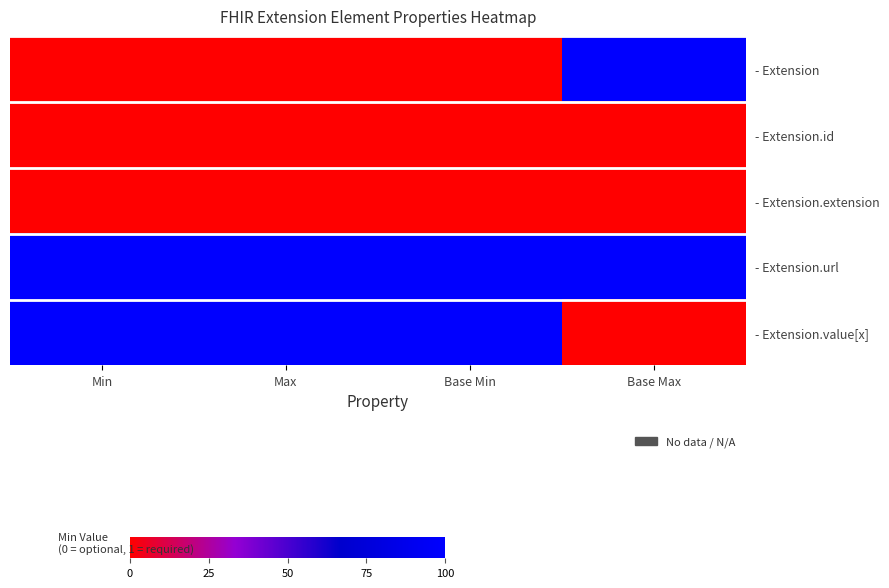

What is the maximum value shown in the chart?

1